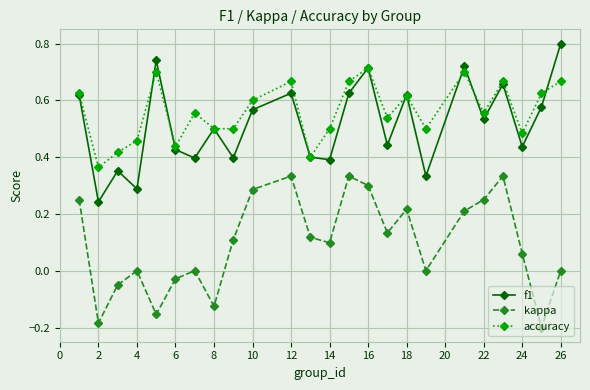

How many lines are shown in the chart?

3